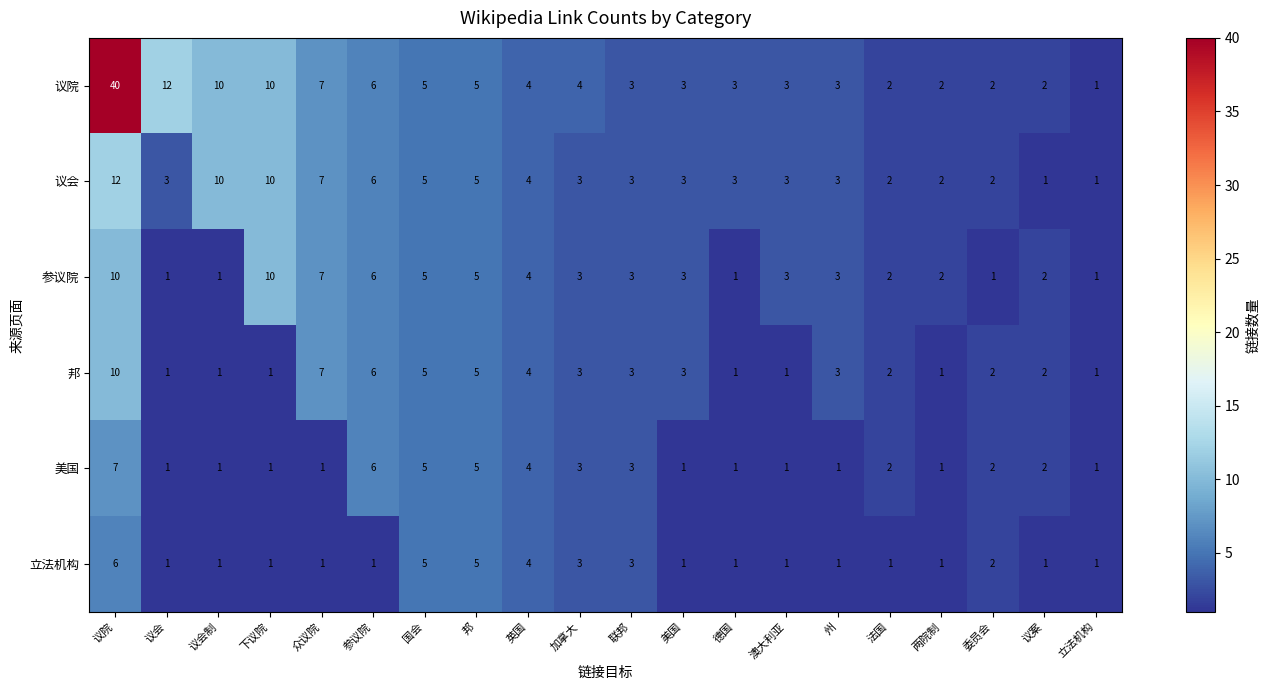

The 美国 series shows 1 at 德国. True or false?

True